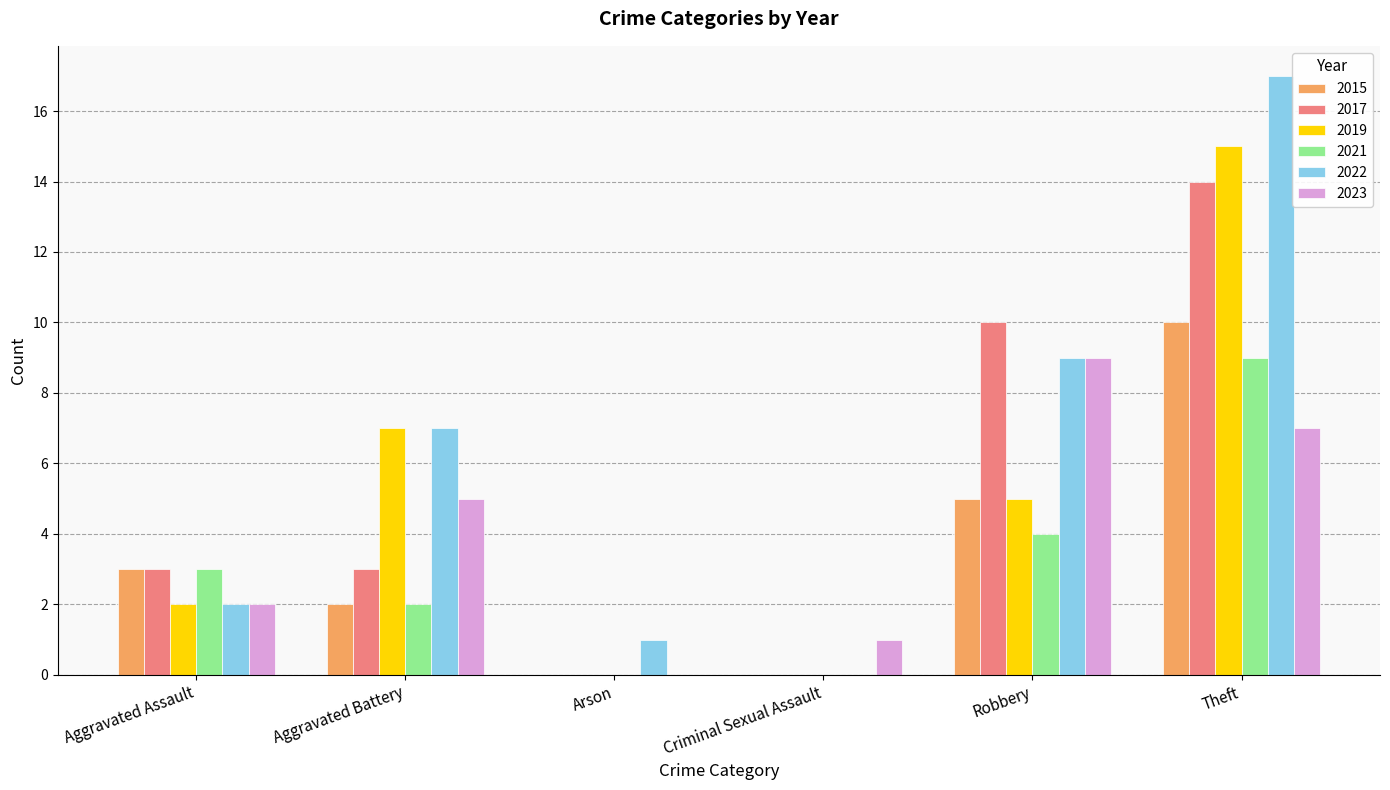

At which category is the sum across all series the highest?

Theft